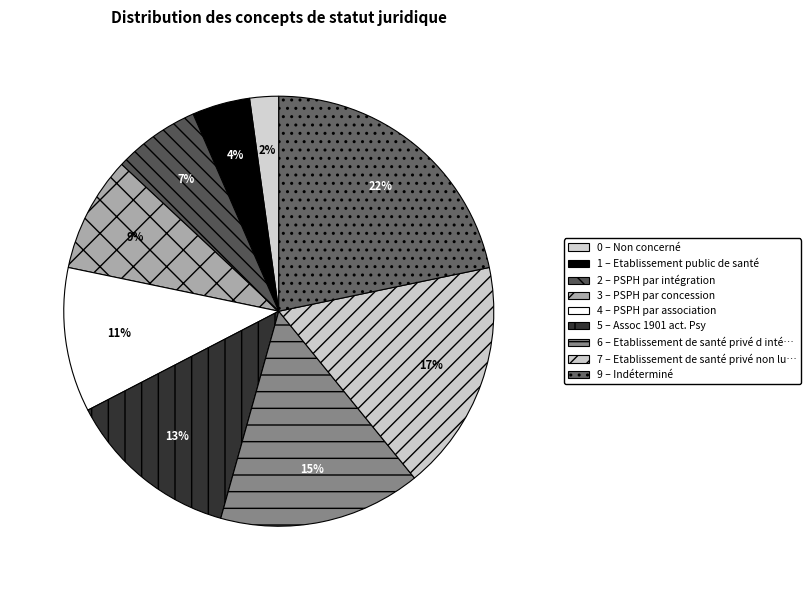

Count the number of slices in the pie.

9